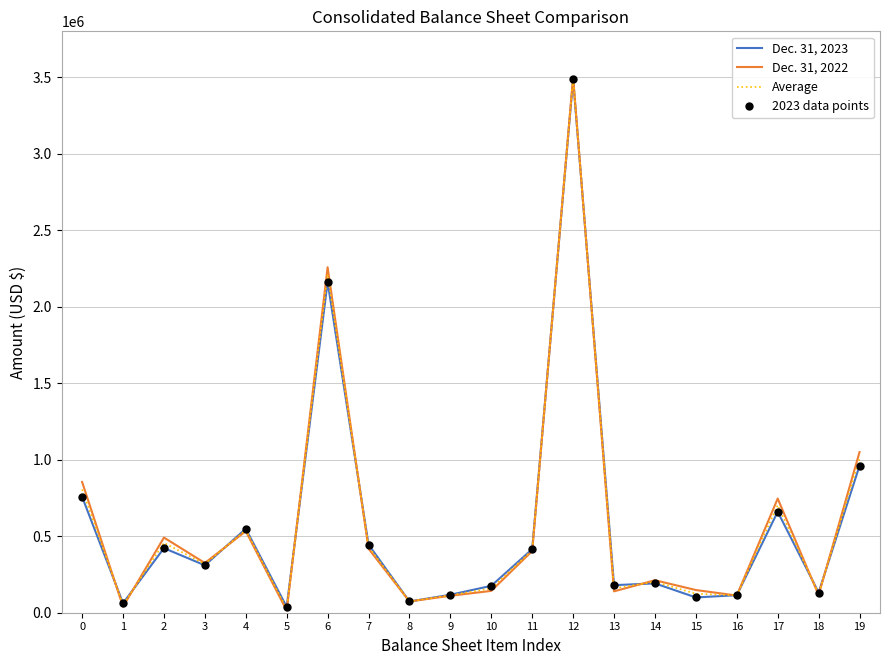

What is the total value across all series at 12?

13968938.0